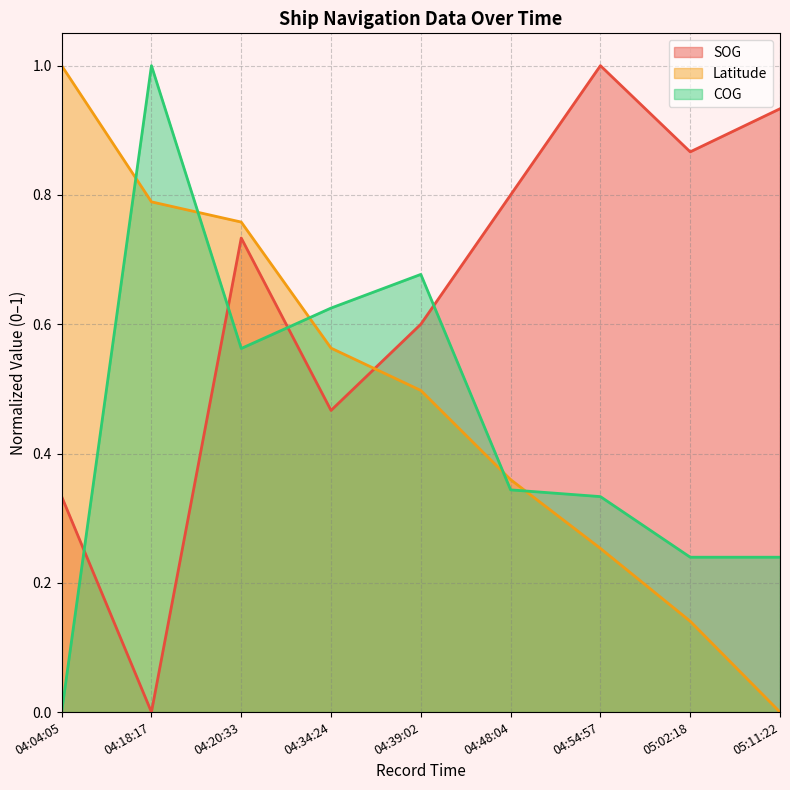

Reading left to right, transcribe all the data shown in this chart.

SOG: 04:04:05=0.3	04:18:17=0.0	04:20:33=0.7	04:34:24=0.5	04:39:02=0.6	04:48:04=0.8	04:54:57=1.0	05:02:18=0.9	05:11:22=0.9
Latitude: 04:04:05=1.0	04:18:17=0.8	04:20:33=0.8	04:34:24=0.6	04:39:02=0.5	04:48:04=0.4	04:54:57=0.3	05:02:18=0.1	05:11:22=0.0
COG: 04:04:05=0.0	04:18:17=1.0	04:20:33=0.6	04:34:24=0.6	04:39:02=0.7	04:48:04=0.3	04:54:57=0.3	05:02:18=0.2	05:11:22=0.2